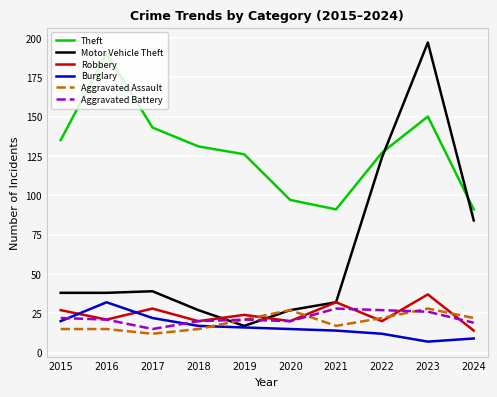

After their last crossing, which series has the higher values: Motor Vehicle Theft or Theft?

Theft